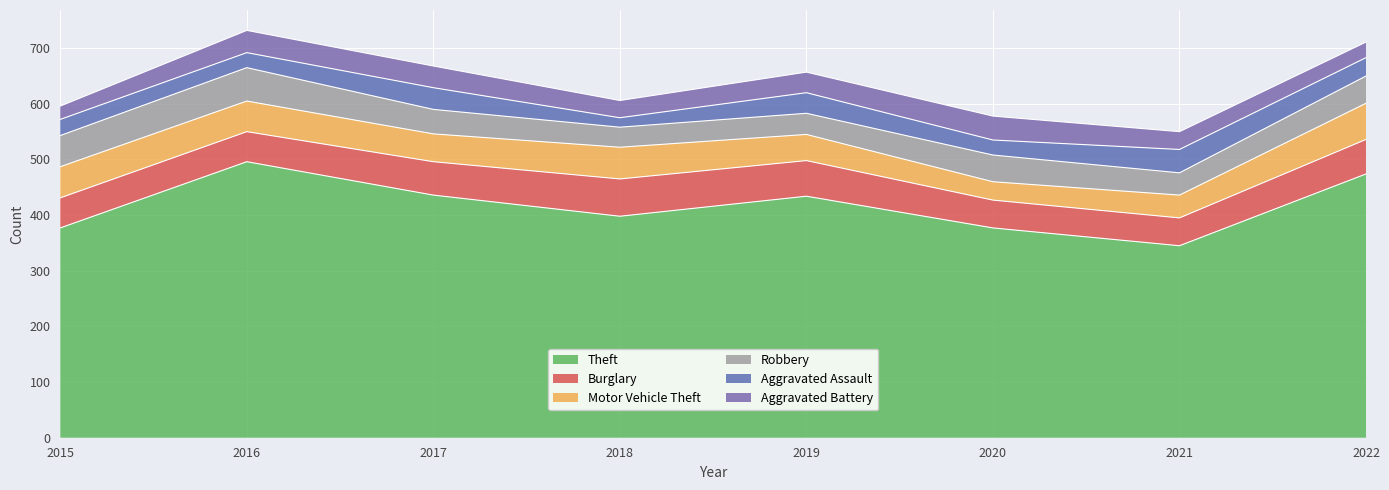

What is the spread (max minus min) of values at 2017?

397